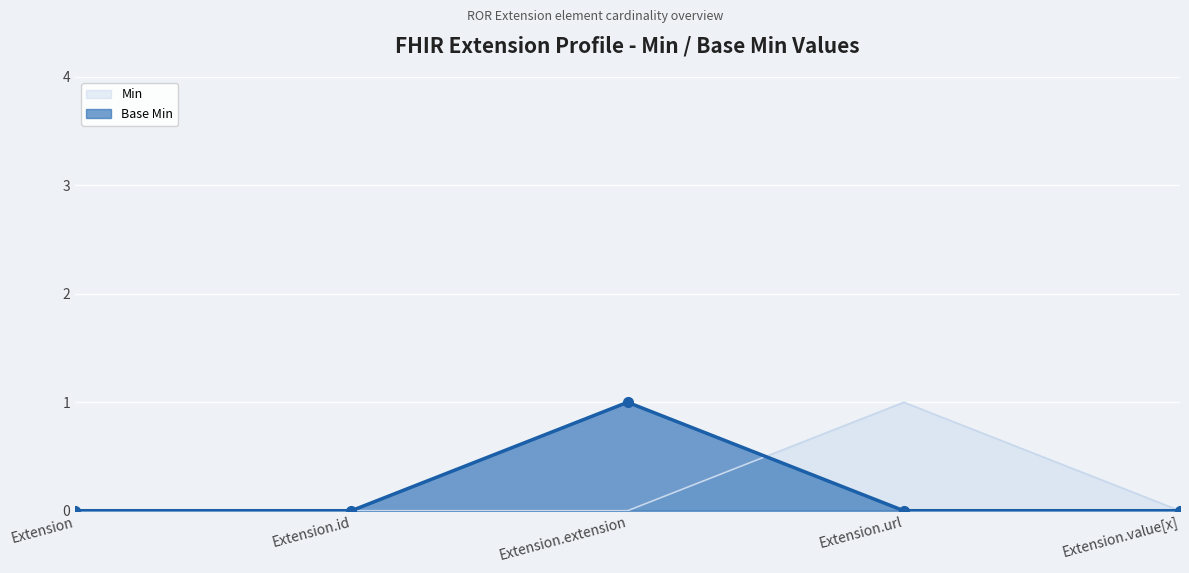

How many interior local peaks does the Base Min series have?

1